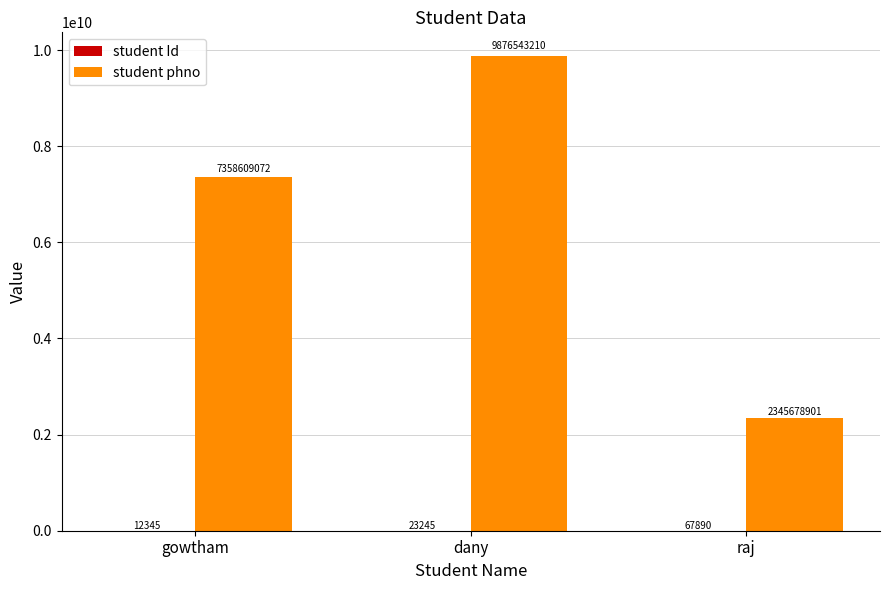

At which category is the sum across all series the highest?

dany